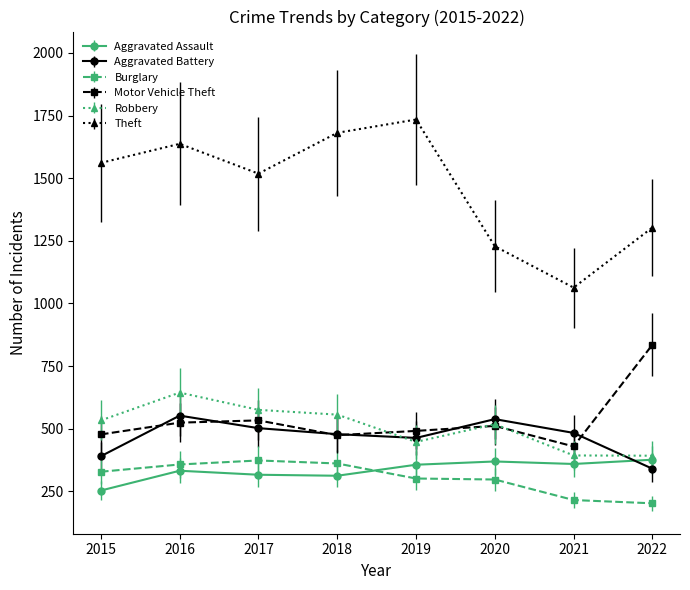

What is the difference between the highest and lowest values at 2016?

1305